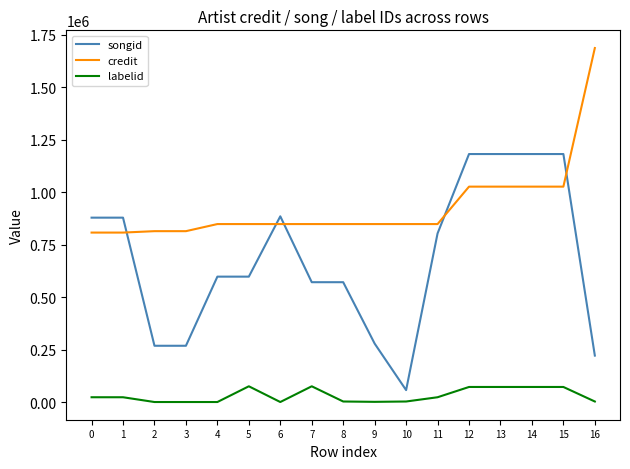

List the series in order of their overall mean, lowest first.

labelid, songid, credit